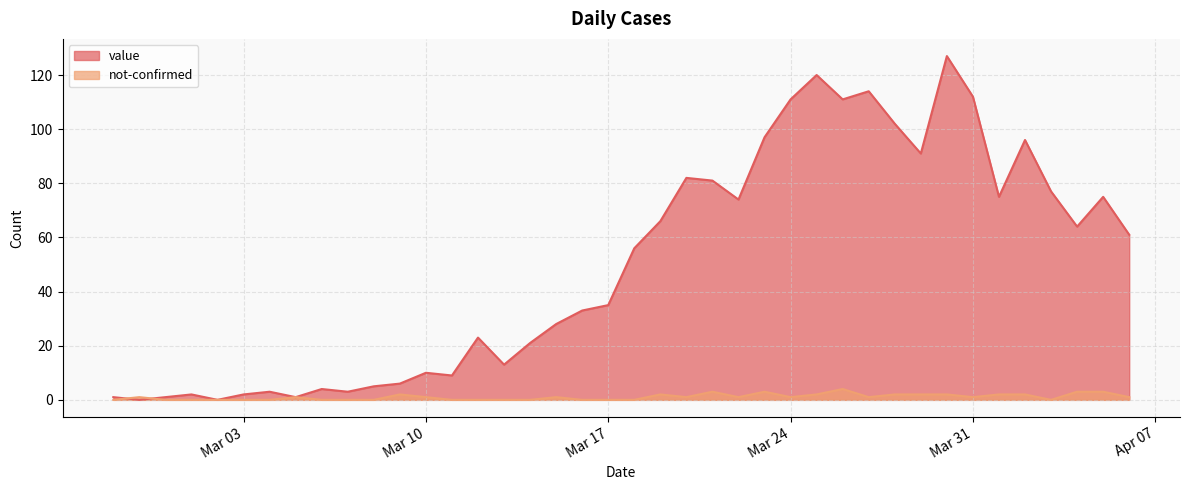

How many lines are shown in the chart?

2